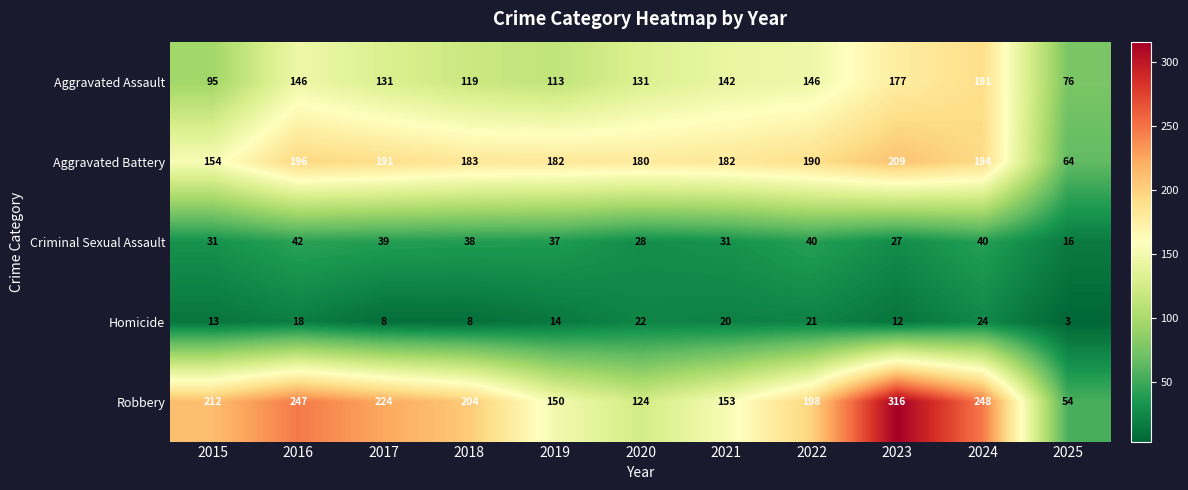

The value of Aggravated Battery at 2019 is 91. True or false?

False